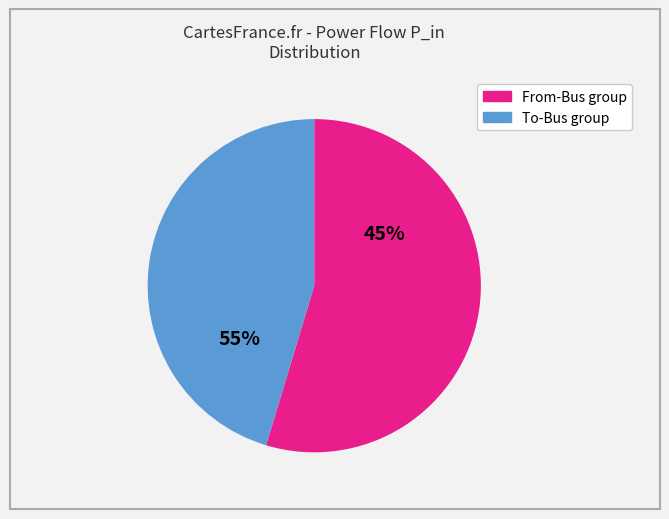

Is Bus 1-3 the majority of the pie?

No